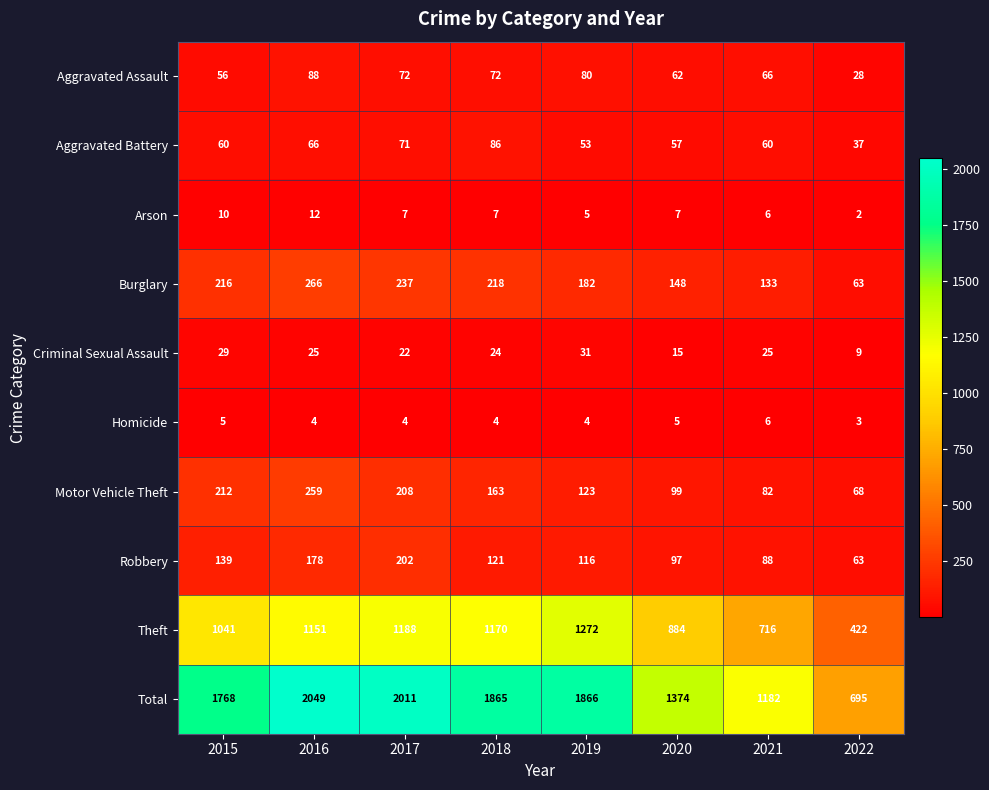

What is the total value across all series at 2015?

3536